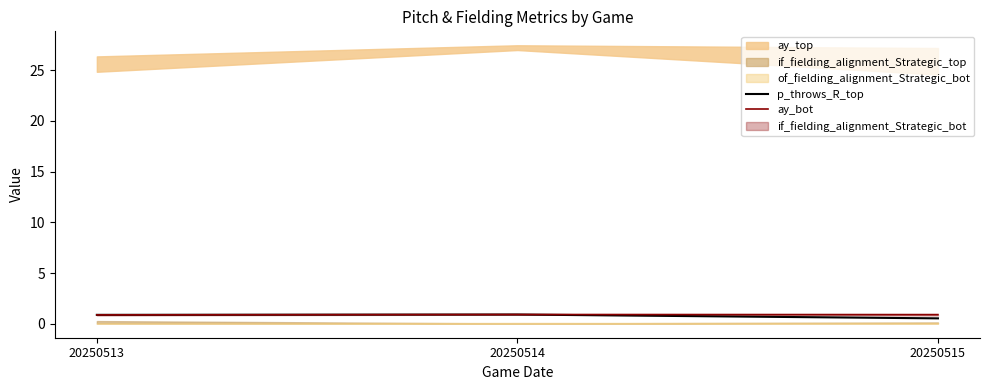

Is it true that ay_bot equals 0.9 at 20250515?

True